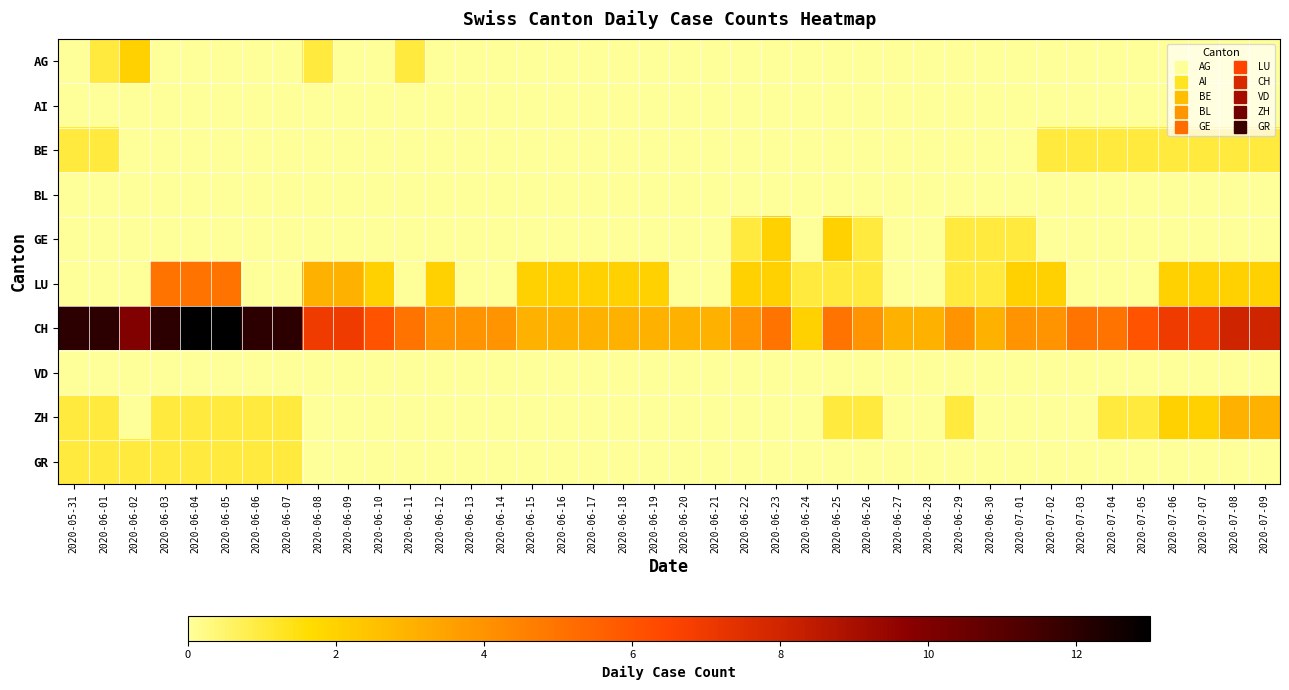

Which series changed the most between 2020-06-18 and 2020-06-29?

GE